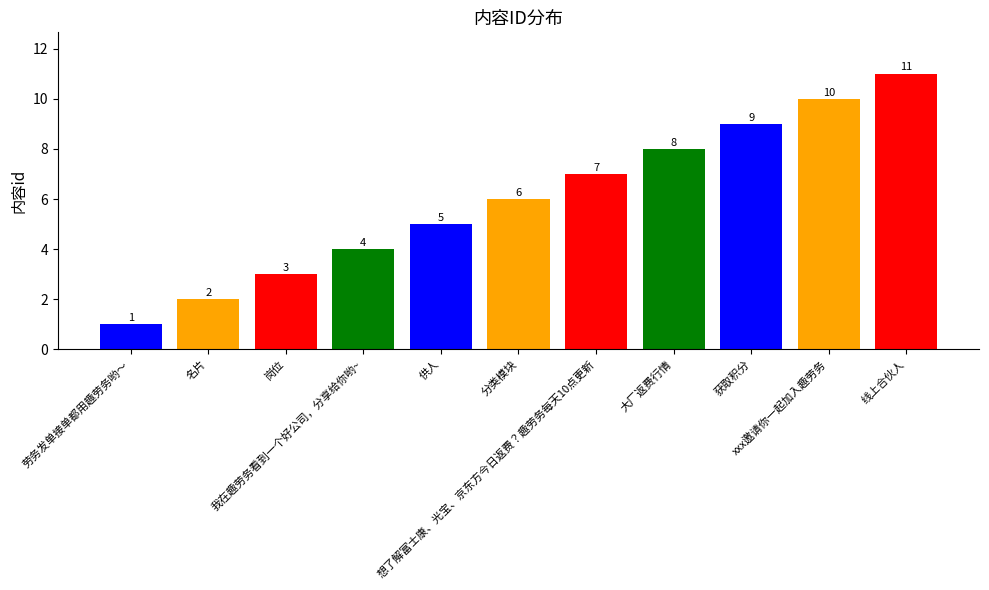

Does the chart contain any negative values?

No